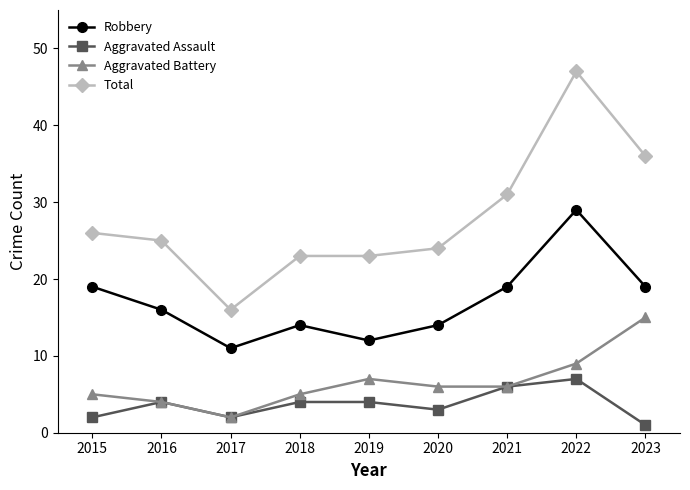

Rank the series by their maximum value, from highest to lowest.

Total, Robbery, Aggravated Battery, Aggravated Assault